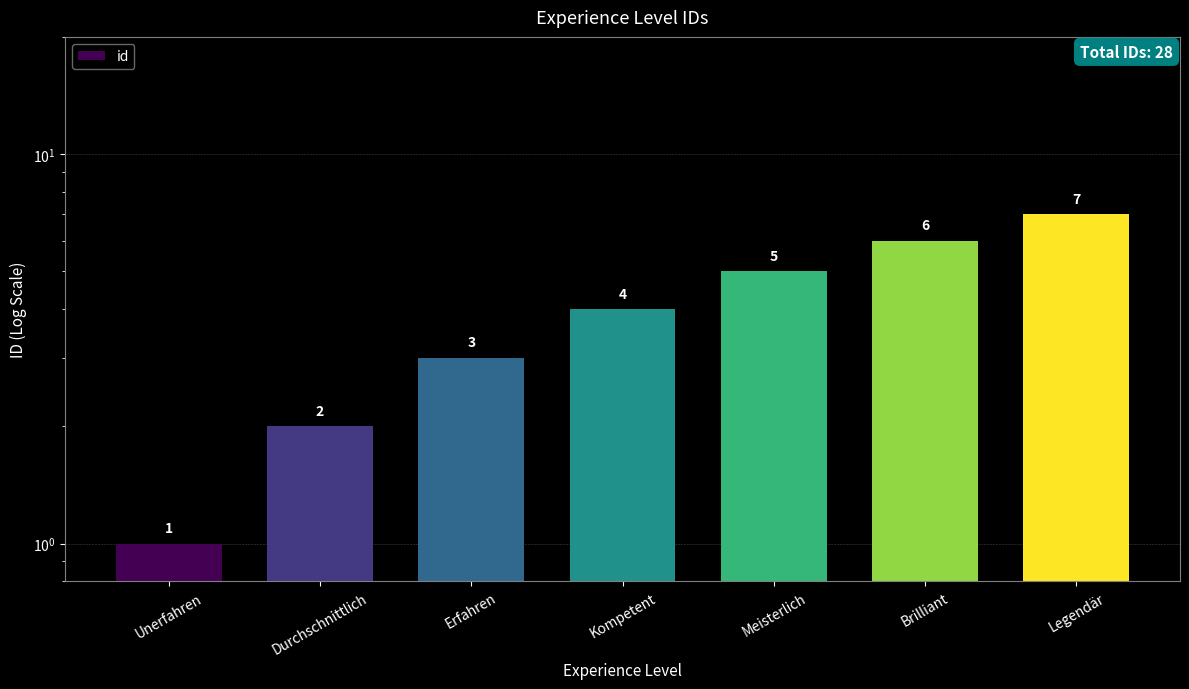

What is the greatest value displayed?

7